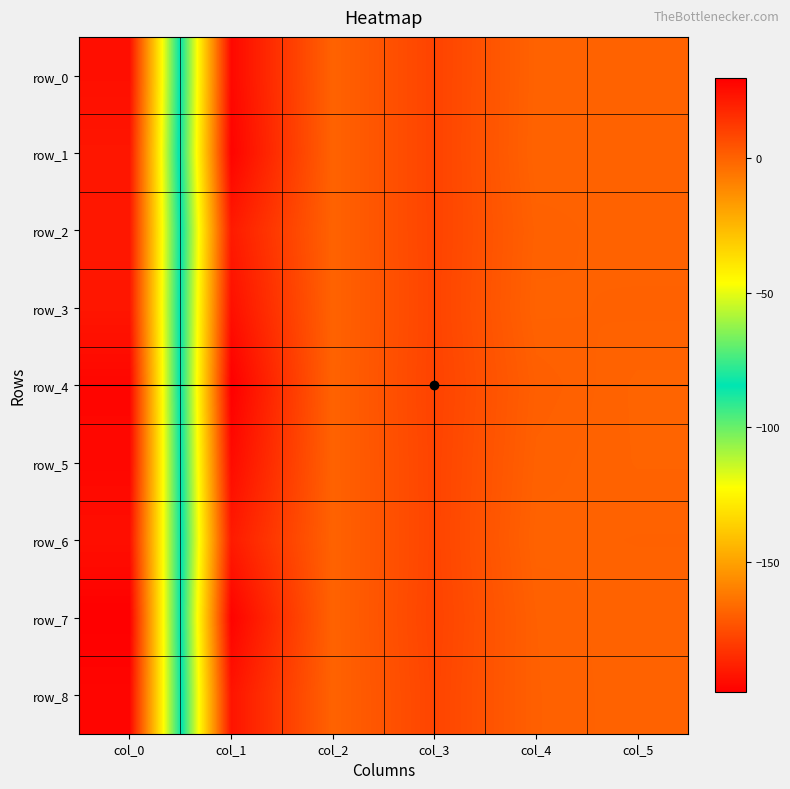

What is the sum of the row_4 values at col_4 and col_5?

0.9